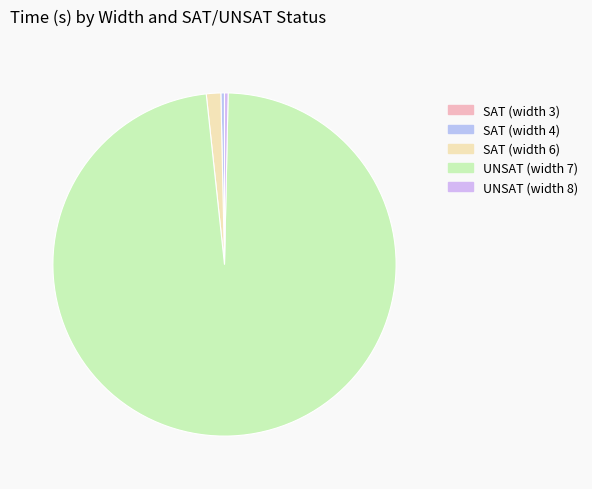

What is the change in value from SAT (width 6) to UNSAT (width 7)?

+0.3